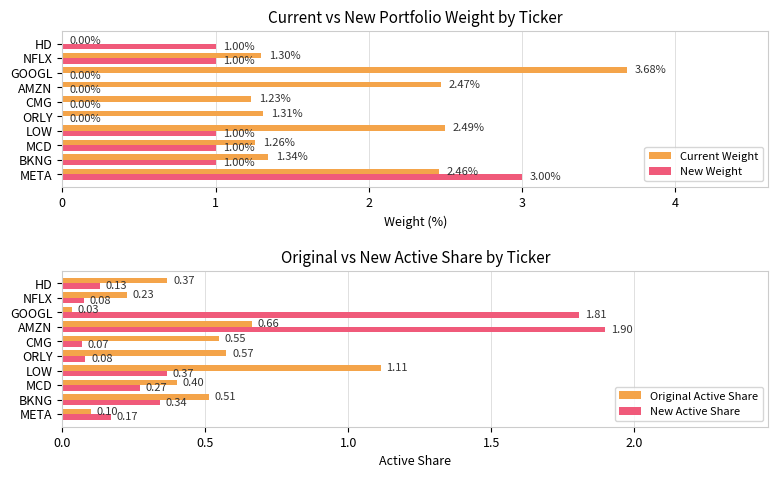

How many groups of bars are there?

10